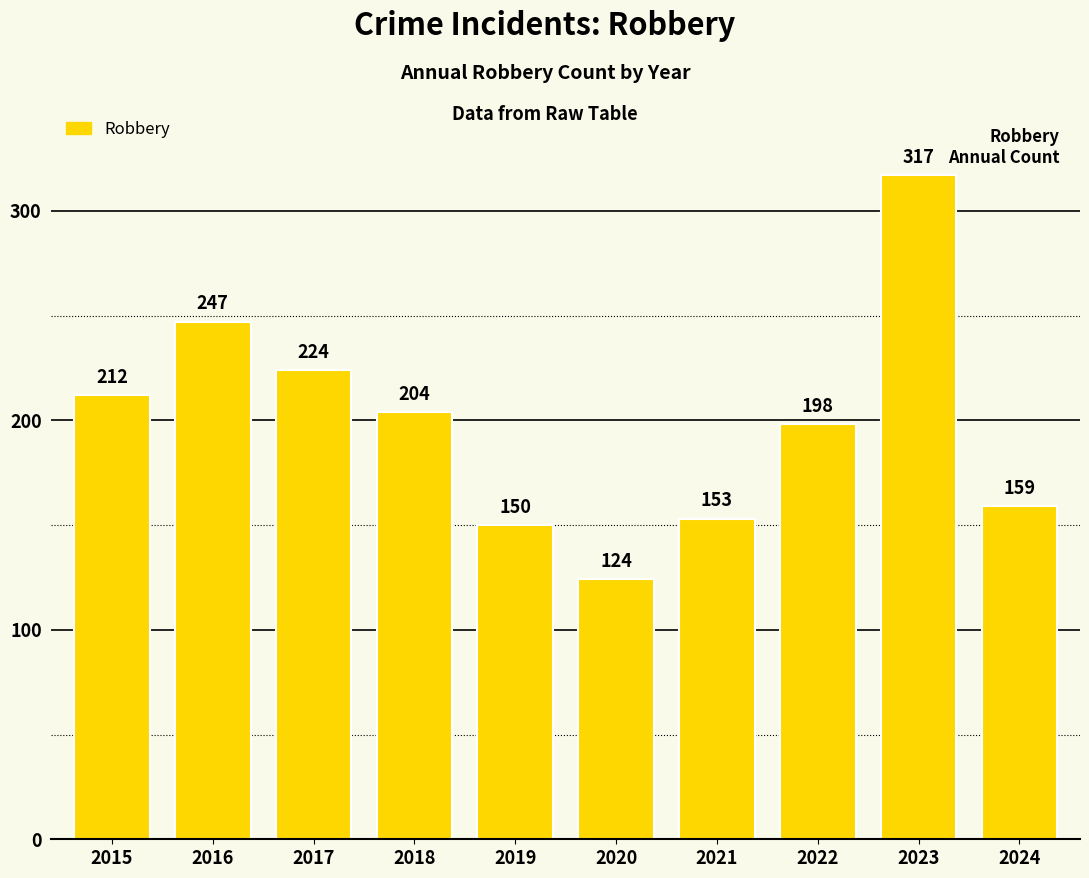

How many data points are less than 204?

5